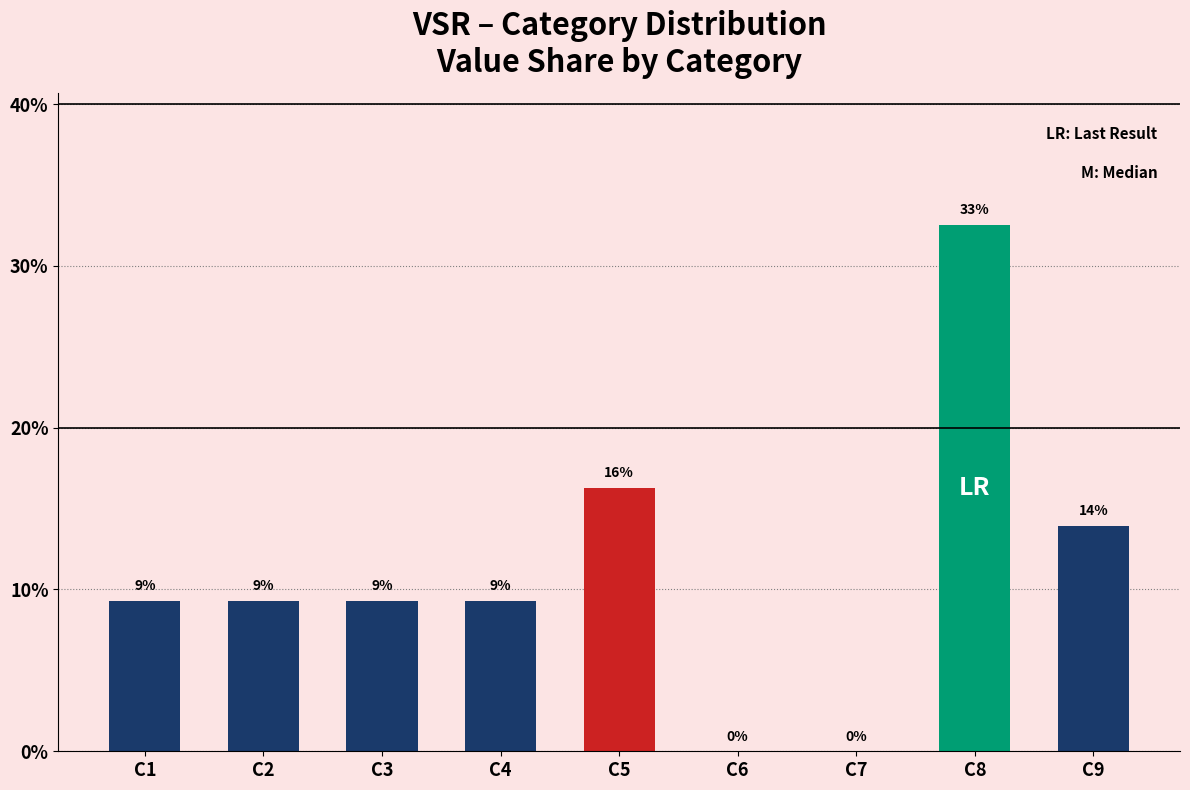

Are the bars horizontal?

No